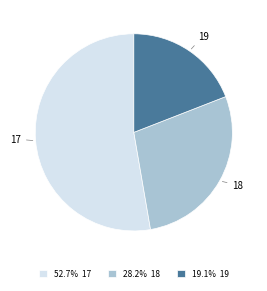

Combined, do 52.7% 17 and 19.1% 19 account for over 50%?

Yes